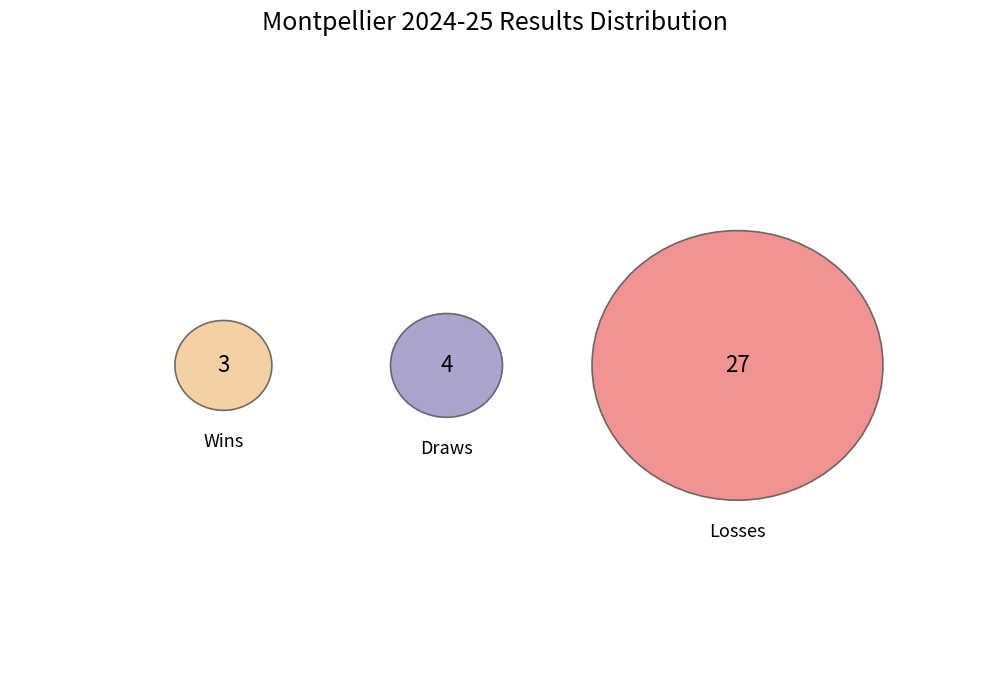

Count the number of slices in the pie.

3